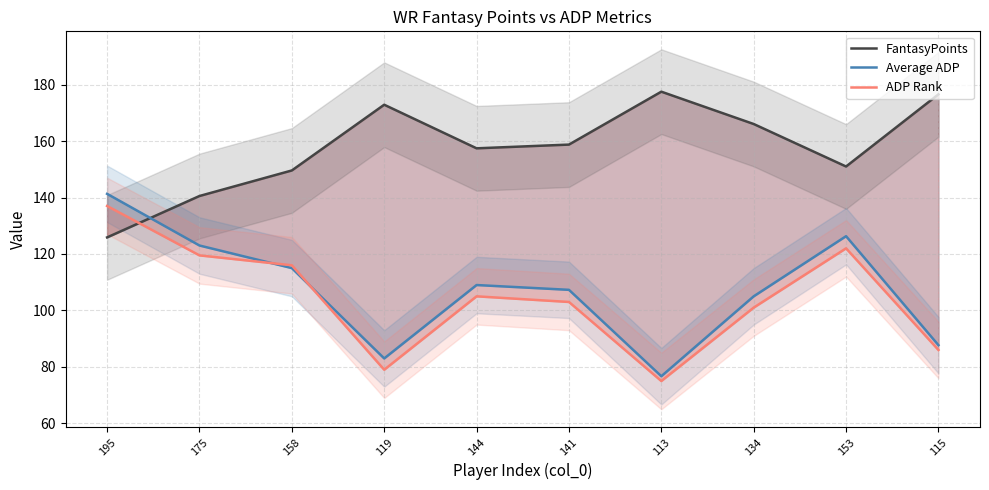

Does the chart display data point markers on the line(s)?

No